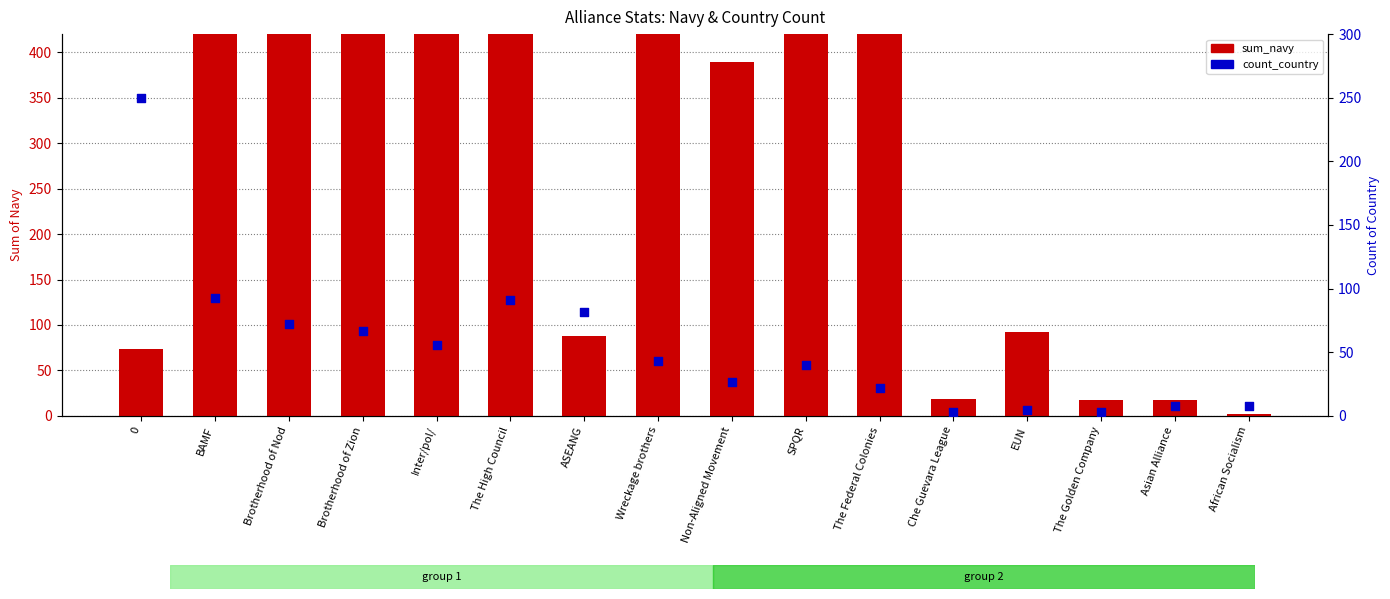

Which series contains the highest Y value?

sum_navy